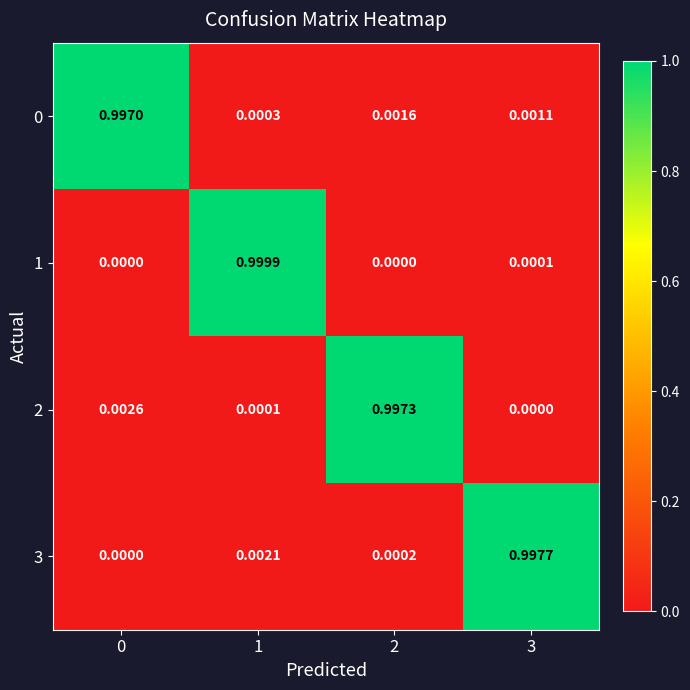

Between 0 and 3, which series saw the biggest shift?

3